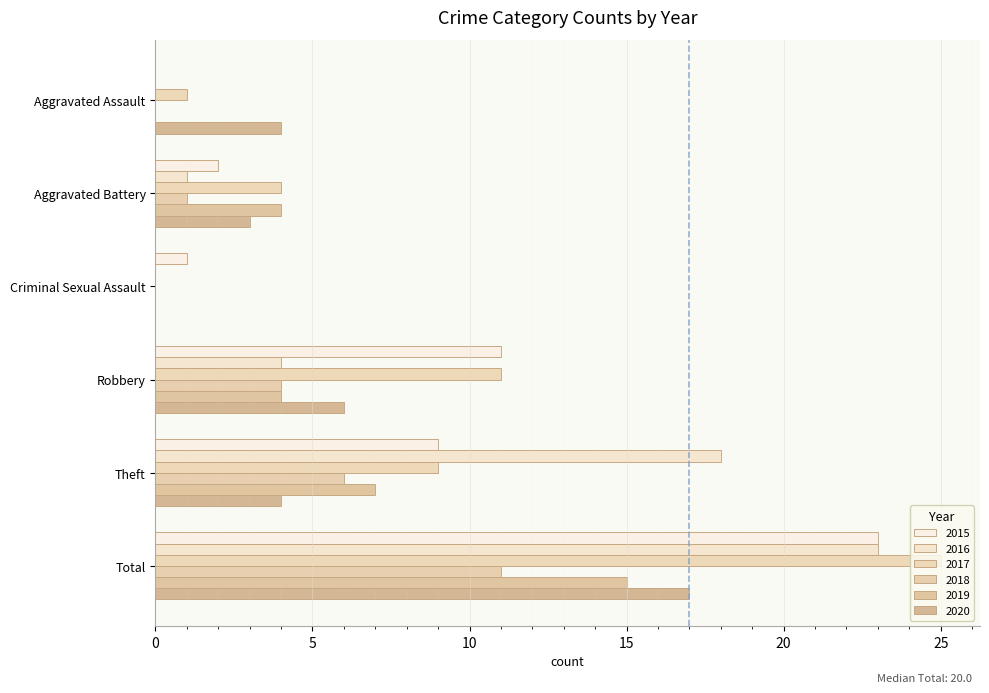

The 2015 series shows 9 at Theft. True or false?

True